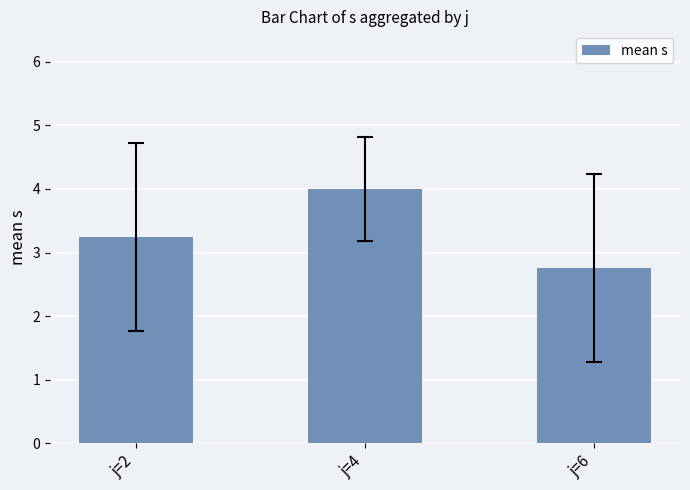

Count the number of categories in the chart.

3